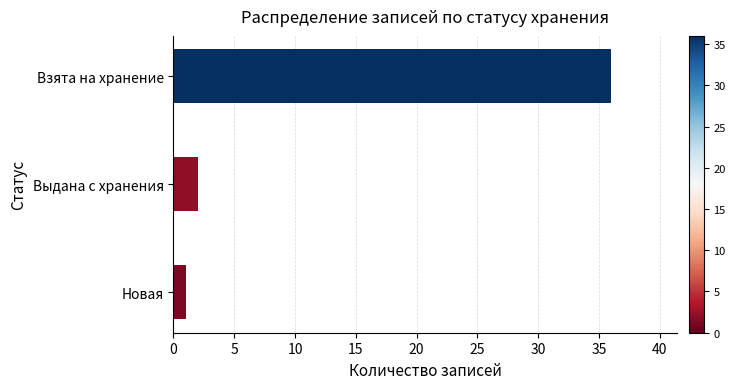

Does the chart contain stacked bars?

No